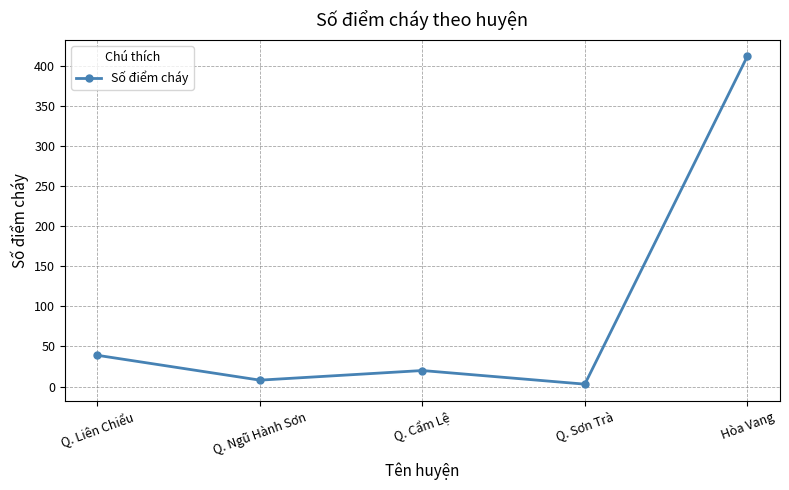

Reading left to right, what are all the values shown in this chart?

39	8	20	3	412